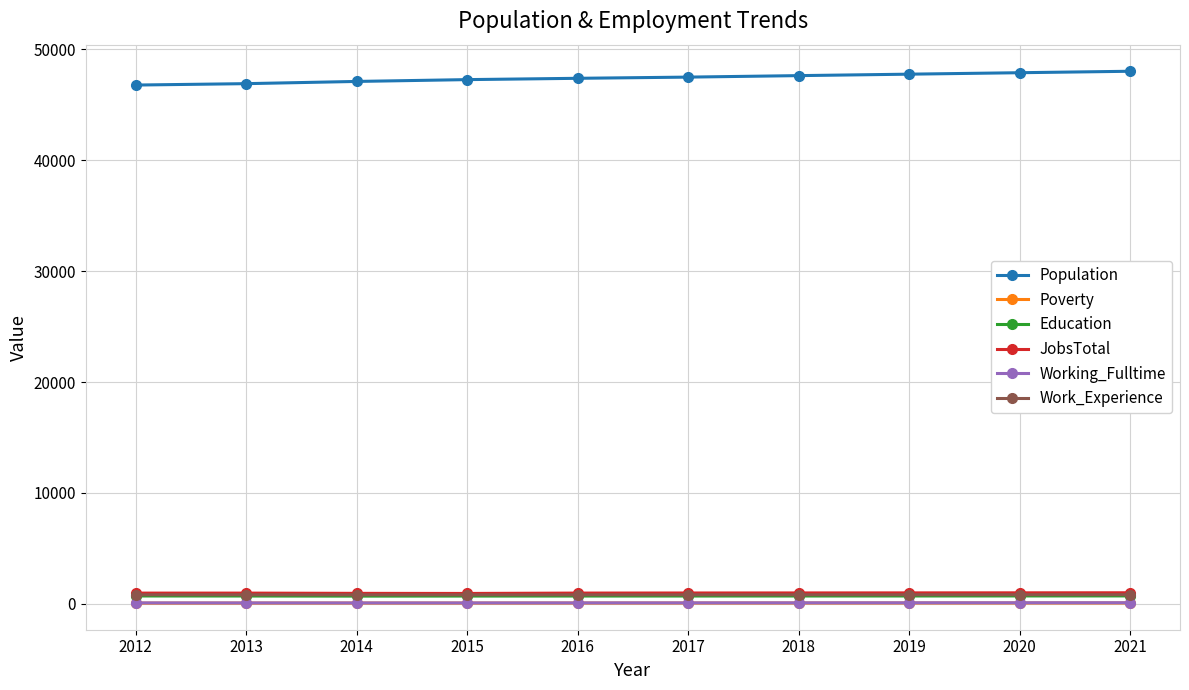

What is the highest value of the Population series?

48003